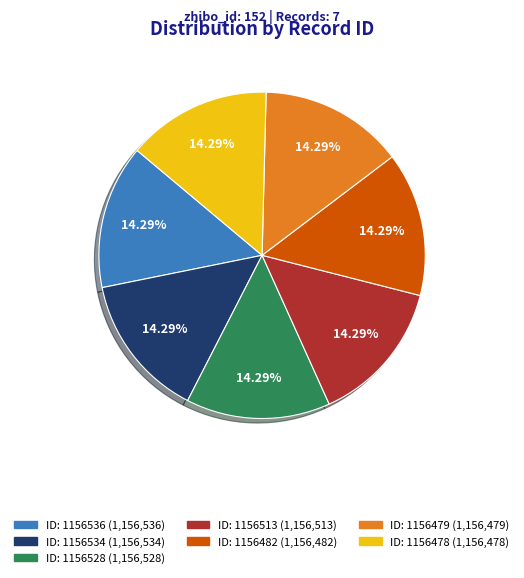

Is there a majority slice in this chart?

No